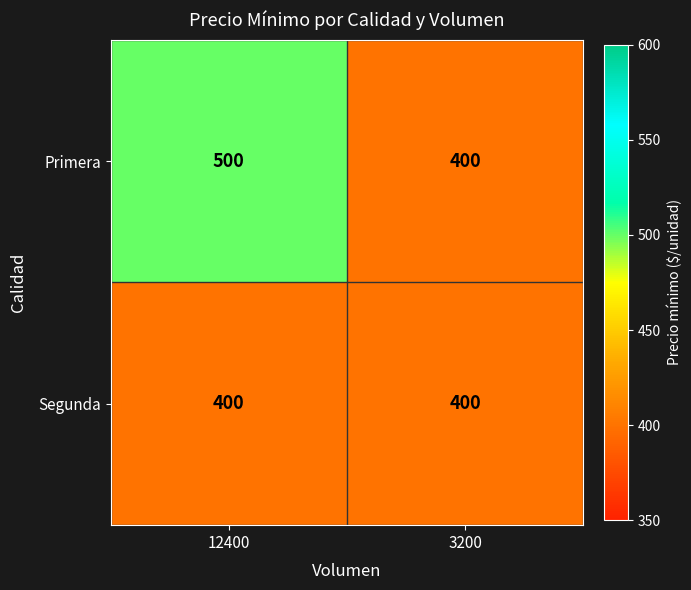

Which series has the largest range (max minus min)?

Primera